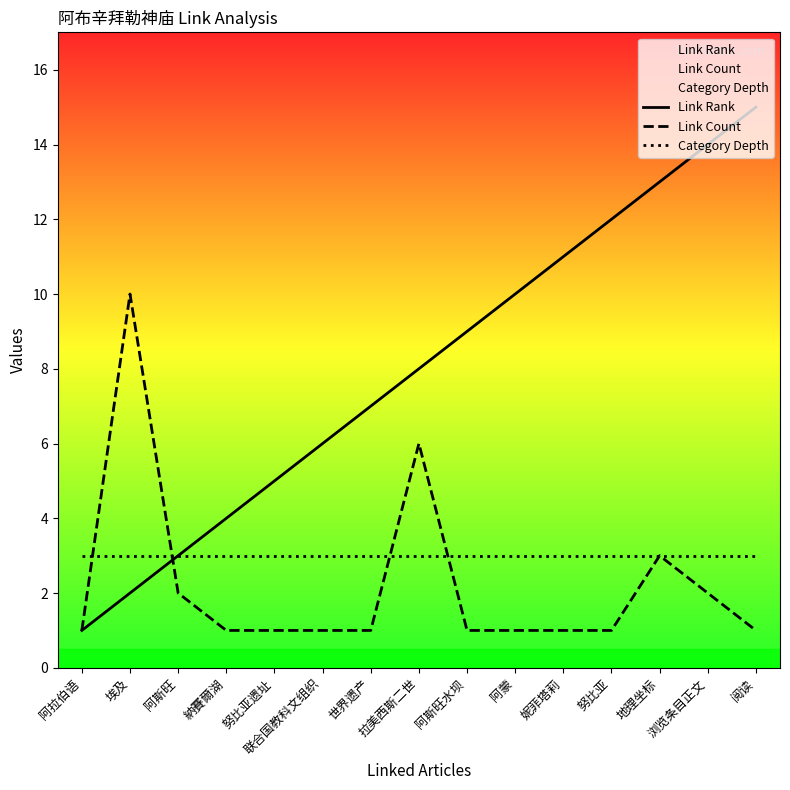

How many data points does each series have?

15